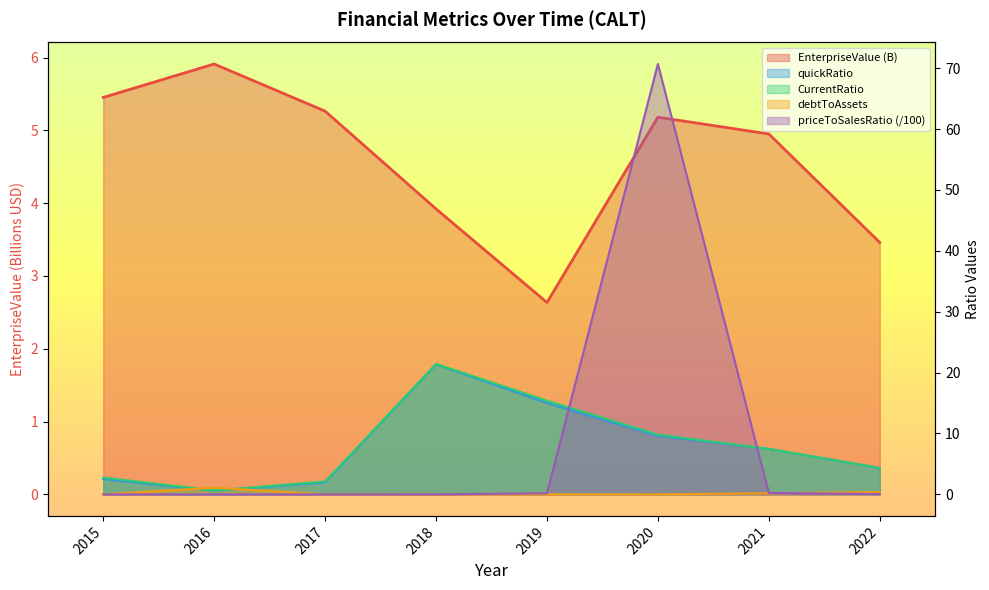

What is the difference between the CurrentRatio values at 2019 and 2020?

5.6